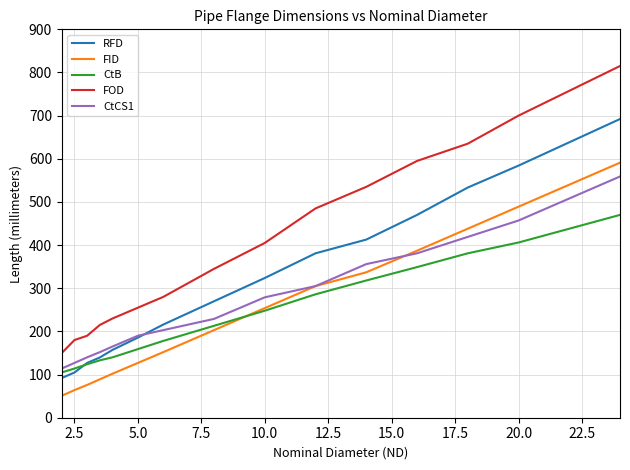

Reading left to right, list all the values displayed in this chart.

RFD: 92.1	104.8	127.0	139.7	157.2	185.7	215.9	269.9	323.8	381.0	412.8	469.9	533.4	584.2	692.2
FID: 51.0	64.0	76.0	89.0	102.0	127.0	152.0	203.0	254.0	305.0	337.0	387.0	438.0	489.0	591.0
CtB: 105.0	114.0	124.0	133.0	140.0	159.0	178.0	213.0	248.0	286.0	318.0	349.0	381.0	406.0	470.0
FOD: 150.0	180.0	190.0	215.0	230.0	255.0	280.0	345.0	405.0	485.0	535.0	595.0	635.0	700.0	815.0
CtCS1: 114.0	127.0	140.0	152.0	165.0	190.0	203.0	229.0	279.0	305.0	356.0	381.0	419.0	457.0	559.0